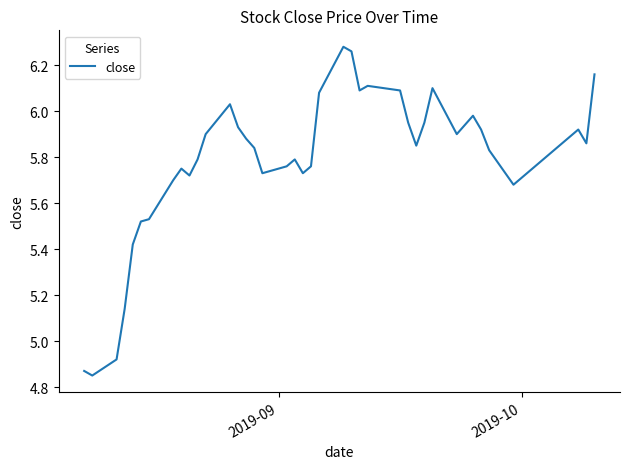

What is the difference between the maximum and minimum values?

1.4